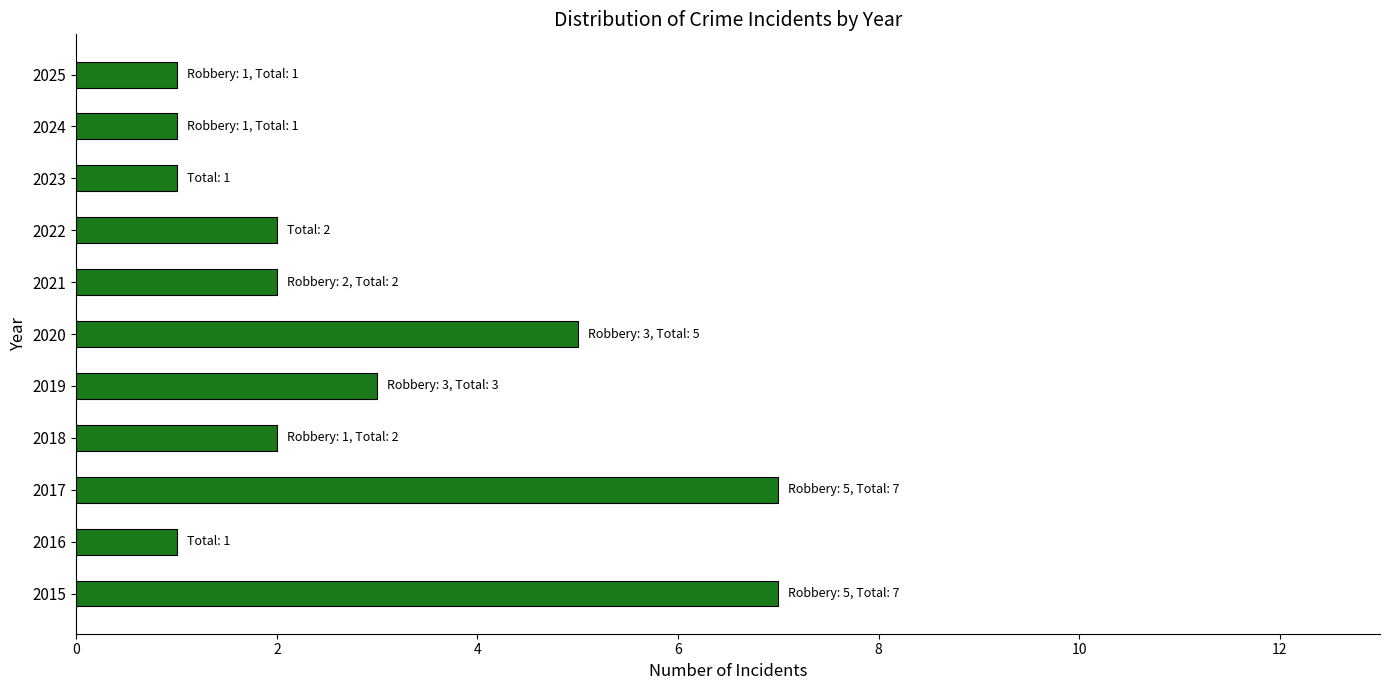

What is the sum of all values?

32